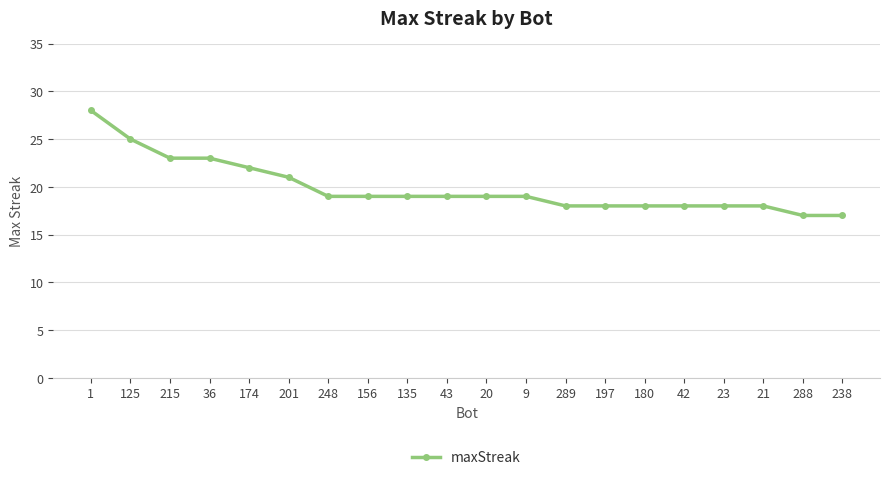

Reading left to right, what are all the values shown in this chart?

28	25	23	23	22	21	19	19	19	19	19	19	18	18	18	18	18	18	17	17